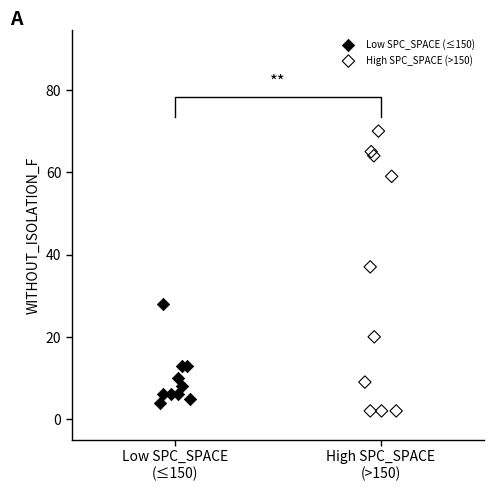

Which series contains the highest Y value?

High SPC_SPACE (>150)